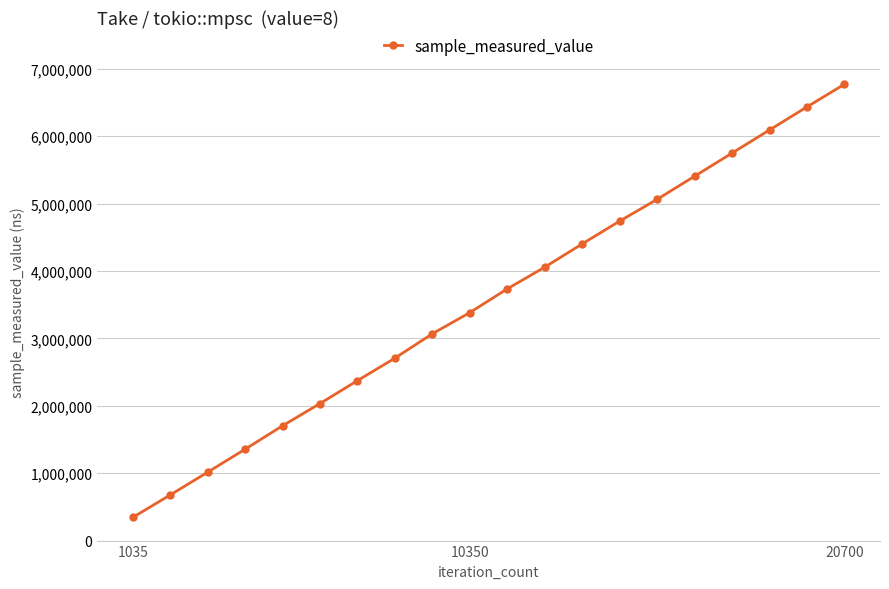

What is the difference between the maximum and minimum values?

6426884